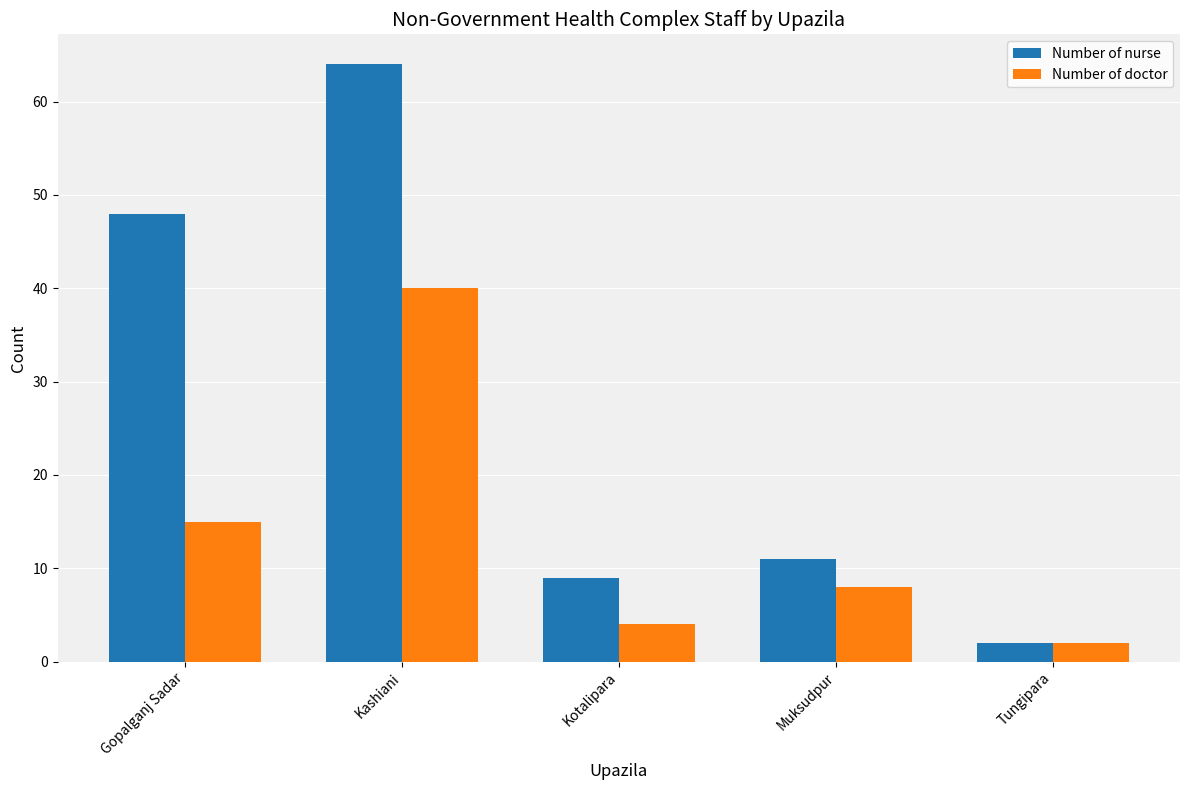

The value of Number of nurse at Tungipara is 2. True or false?

True